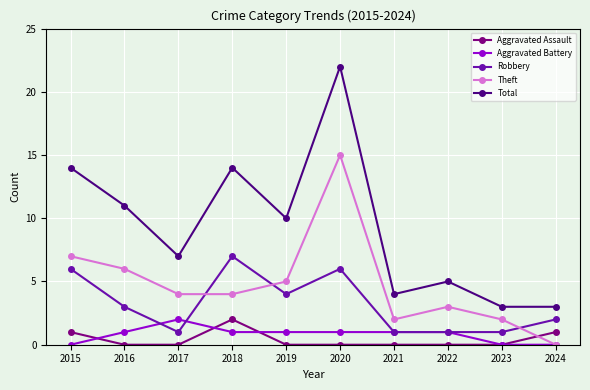

At 2020, list the series in order from smallest to largest.

Aggravated Assault, Aggravated Battery, Robbery, Theft, Total